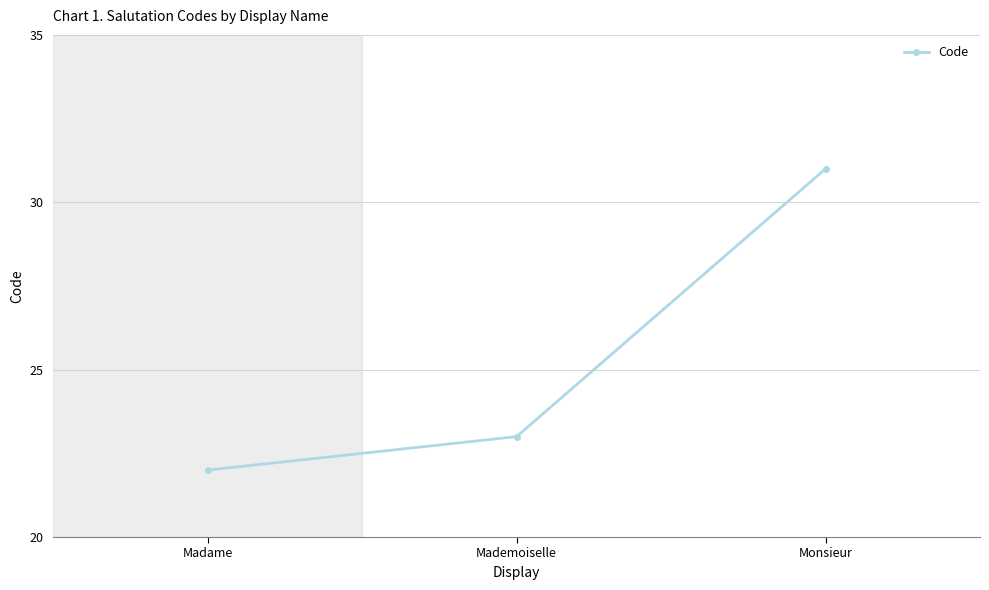

List the labels in order of value, smallest first.

Madame, Mademoiselle, Monsieur